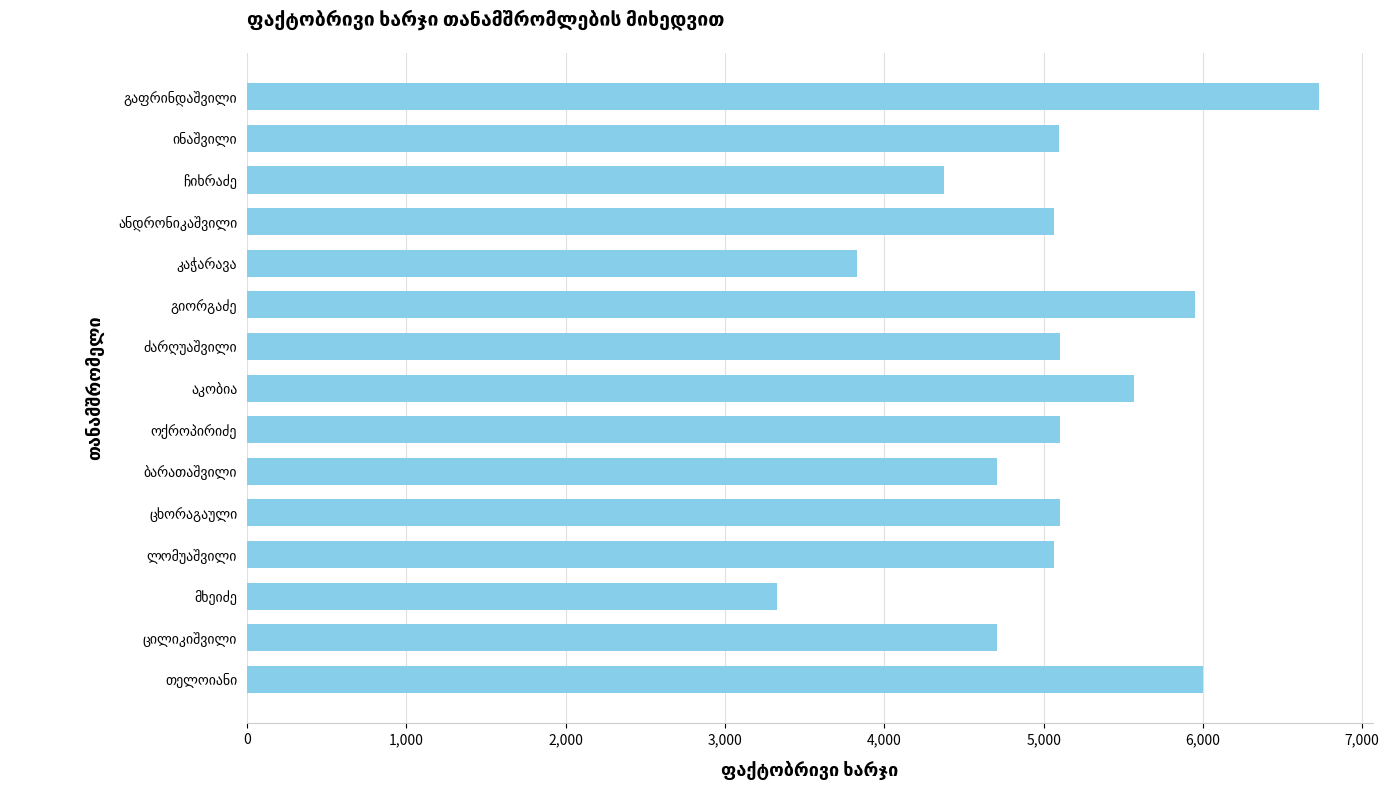

What is the value of the 15th bar from the top?

6000